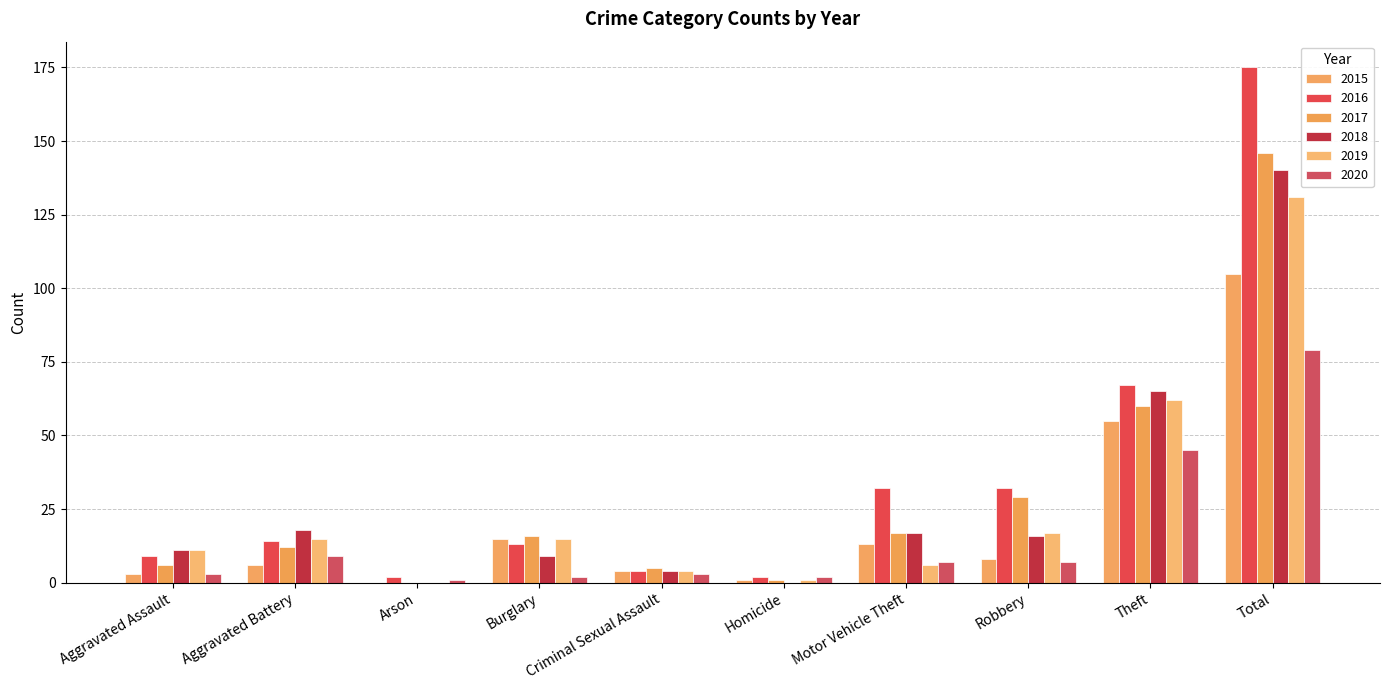

The value of 2018 at Aggravated Battery is 26. True or false?

False